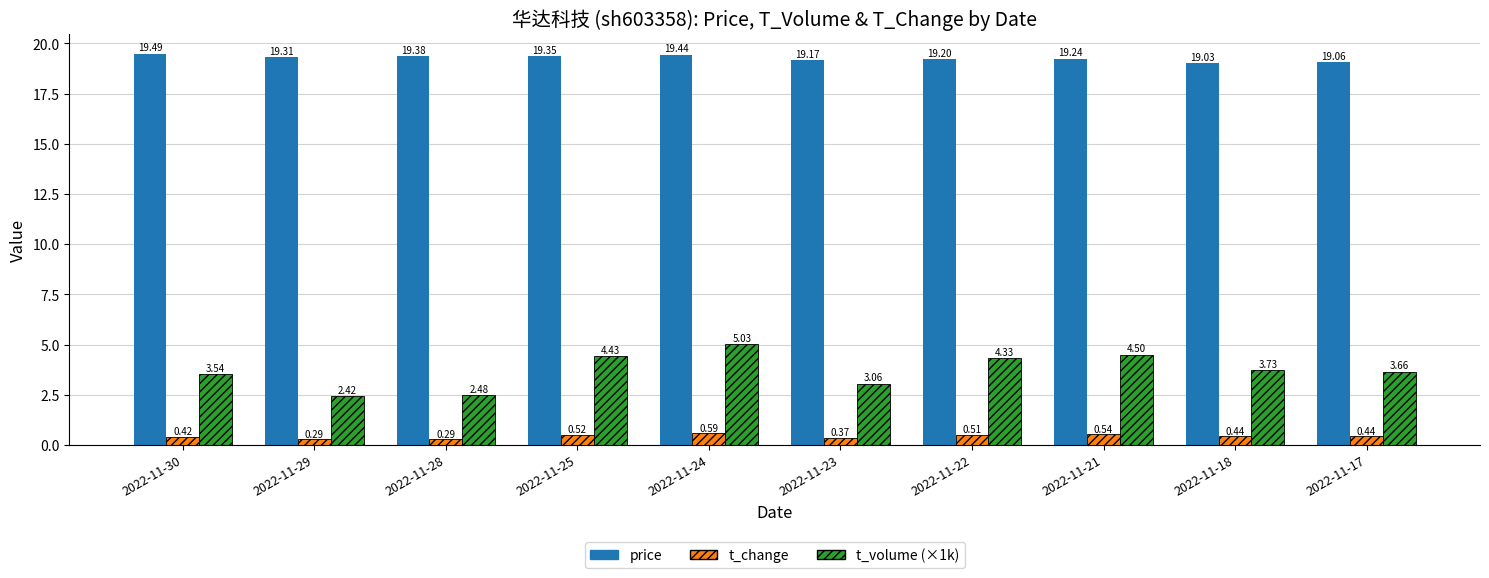

Rank the series by their average value, from highest to lowest.

price, t_volume (×1k), t_change